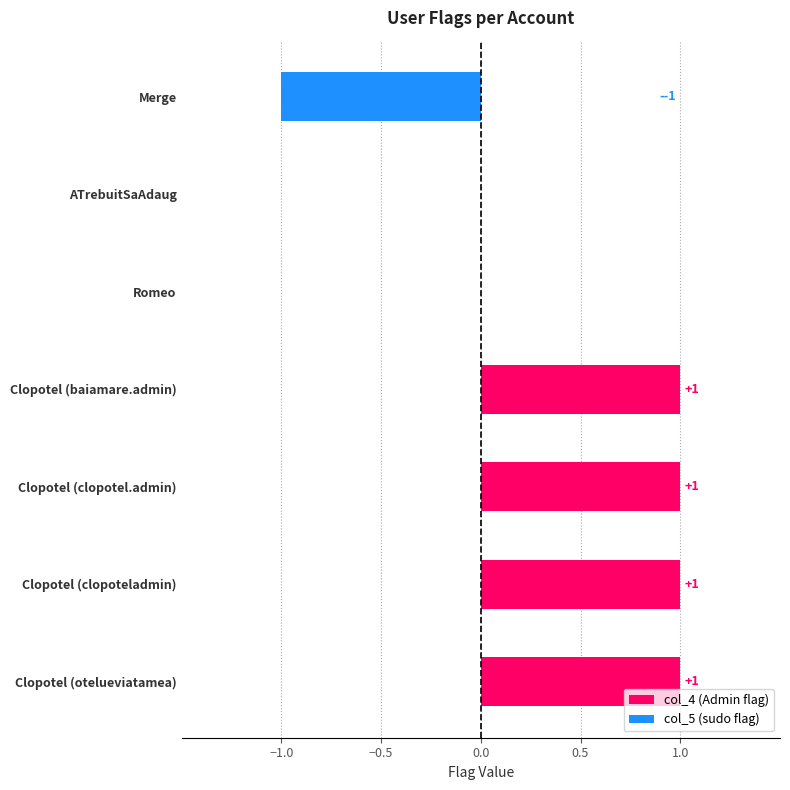

What is the maximum value shown in the chart?

1